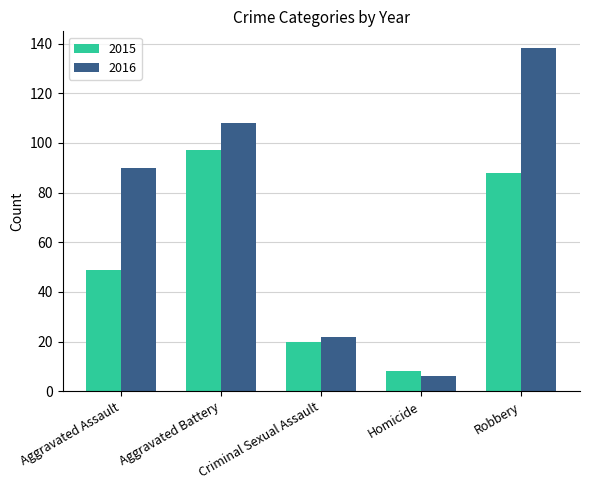

True or false: 2015 has a value of 49 at Aggravated Assault.

True